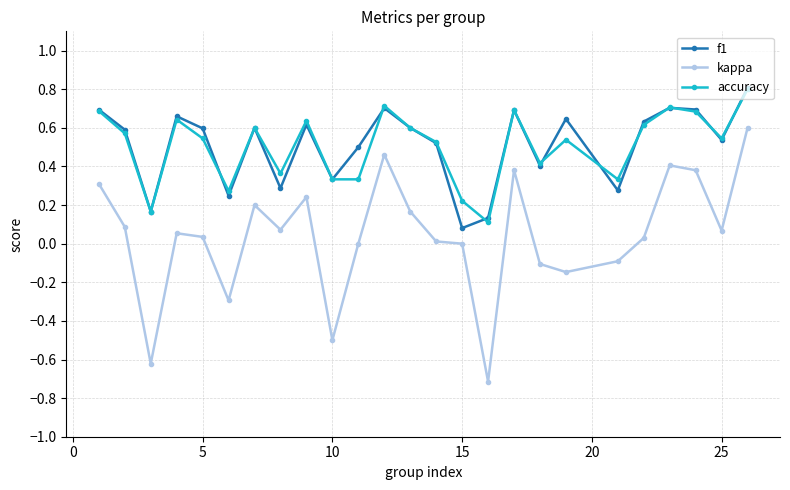

What is the greatest value displayed?

0.8